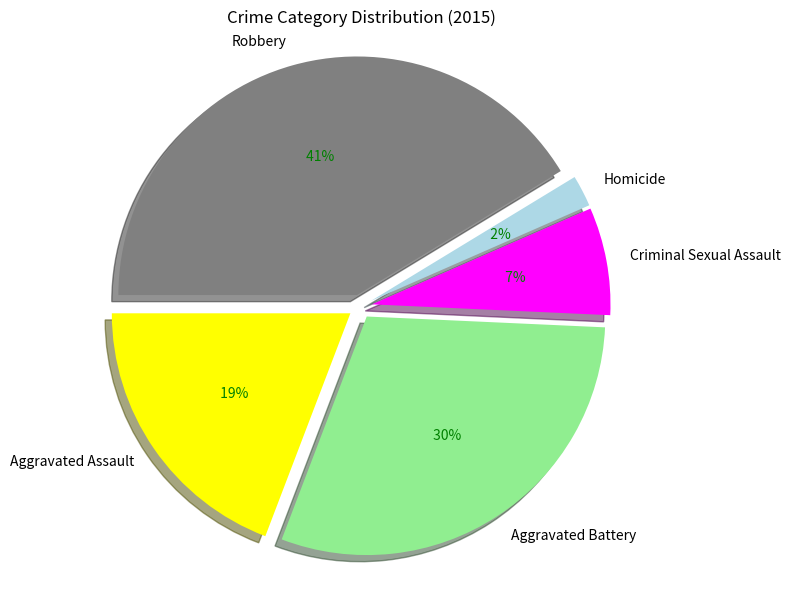

What is the largest slice in the pie chart?

Robbery